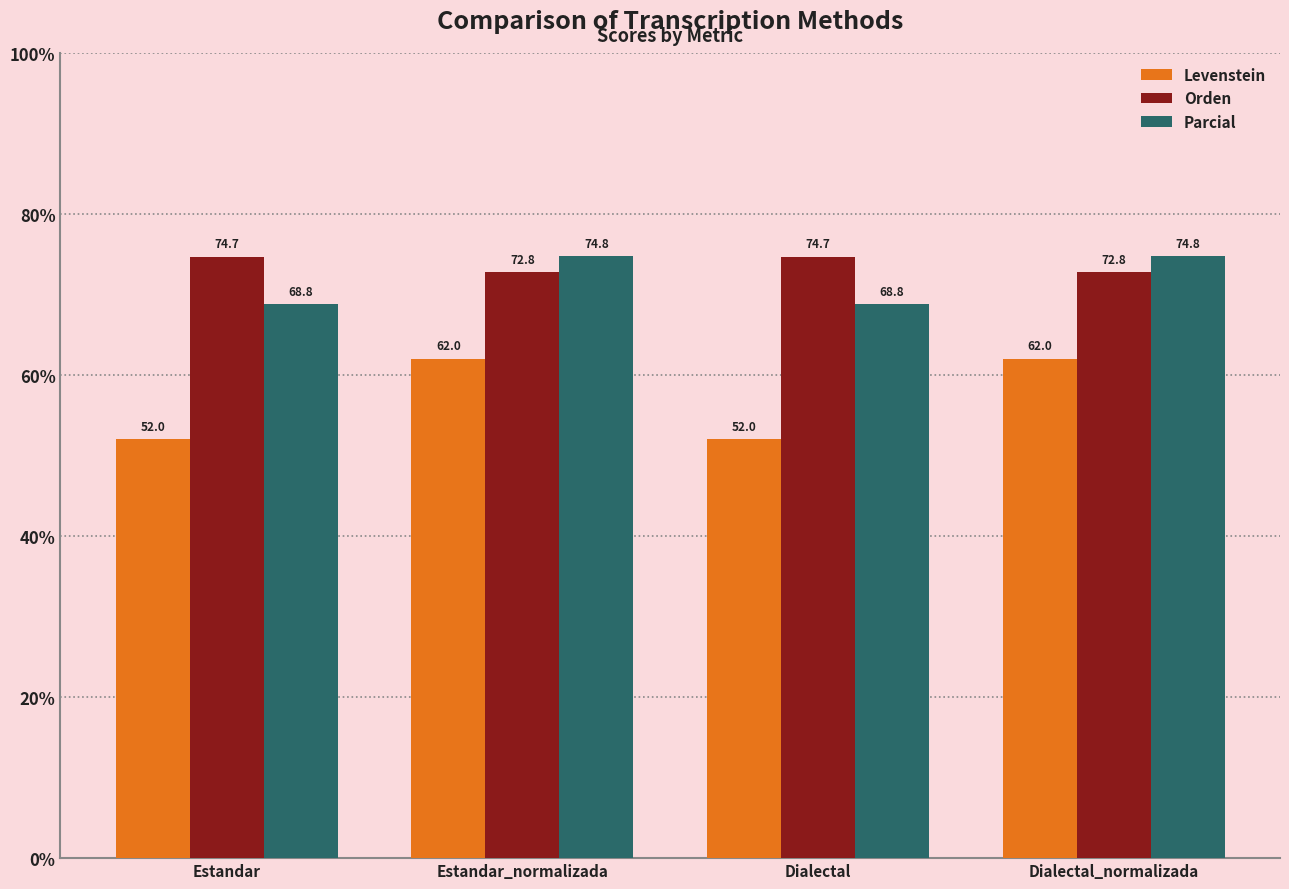

What is the difference between the maximum and minimum values in the Parcial series?

6.0